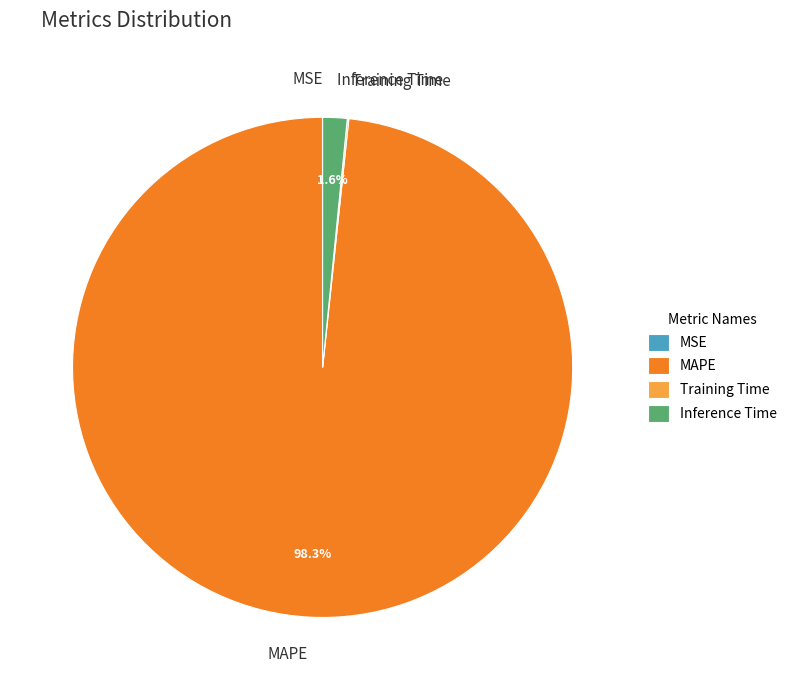

Is there a majority slice in this chart?

Yes